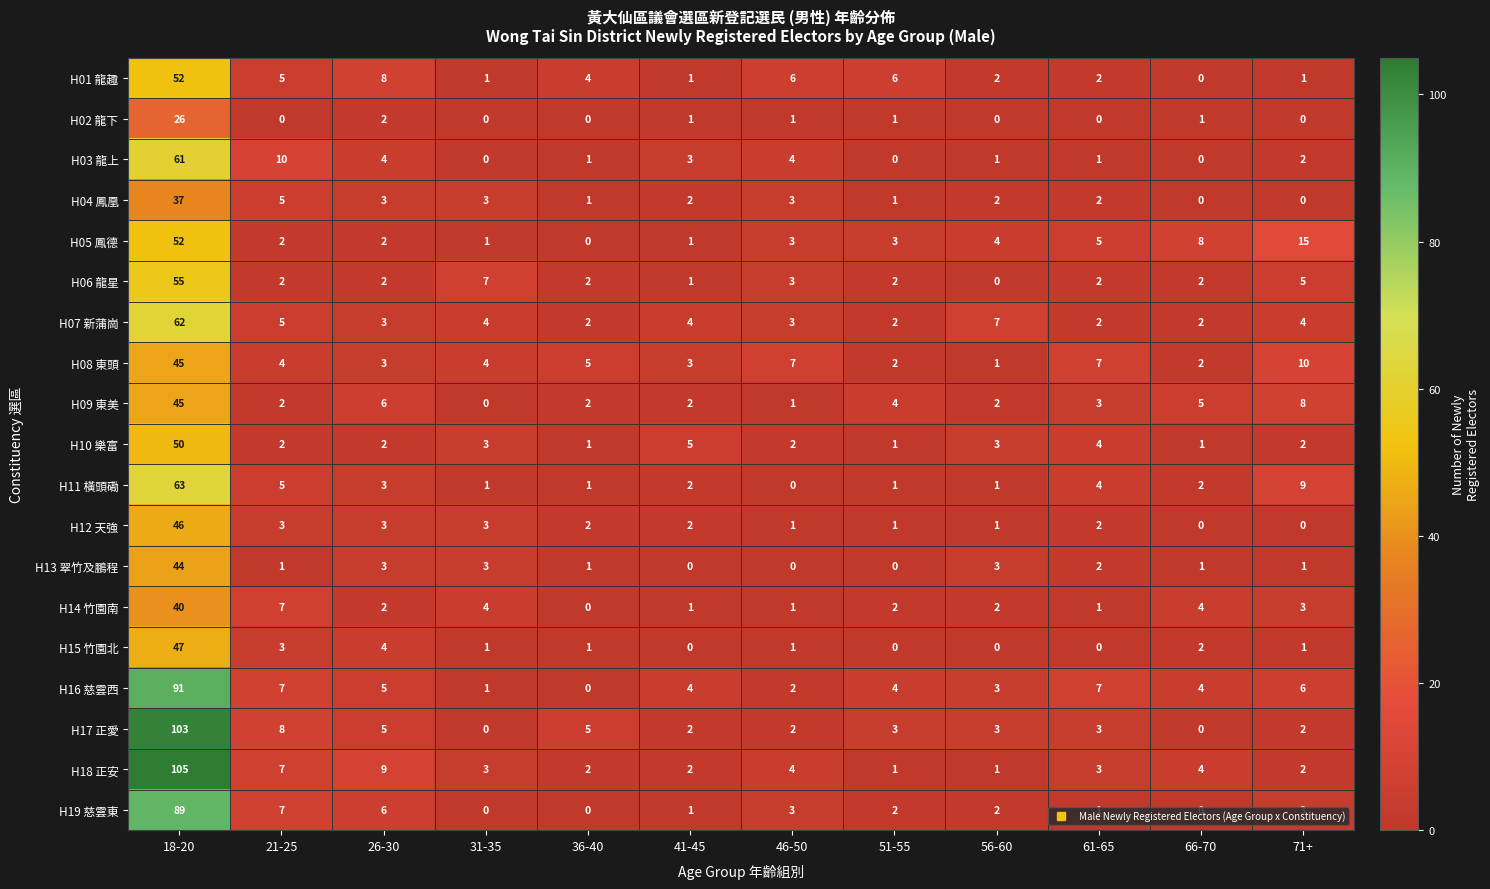

True or false: H16 慈雲西 has a value of 4 at 71+.

False